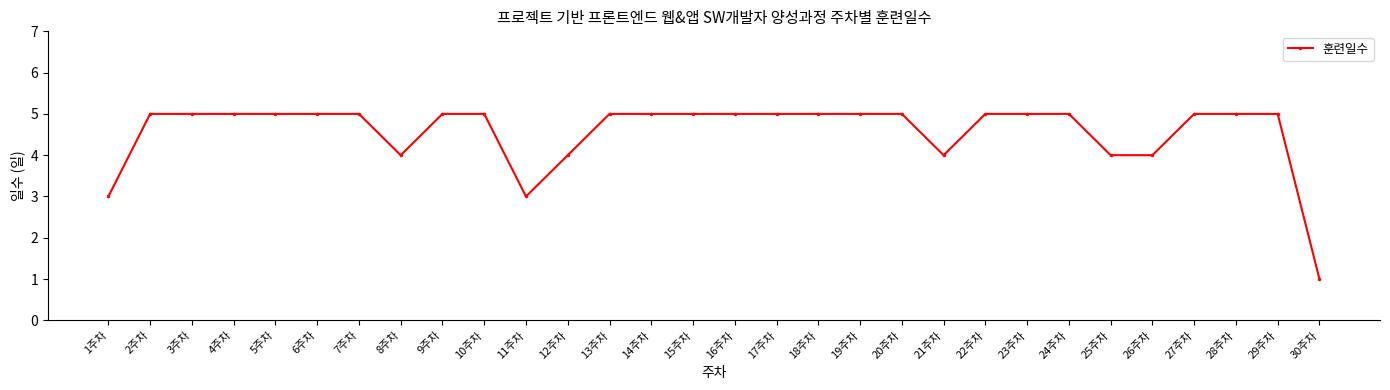

Count the values in the range 4 to 5.

27